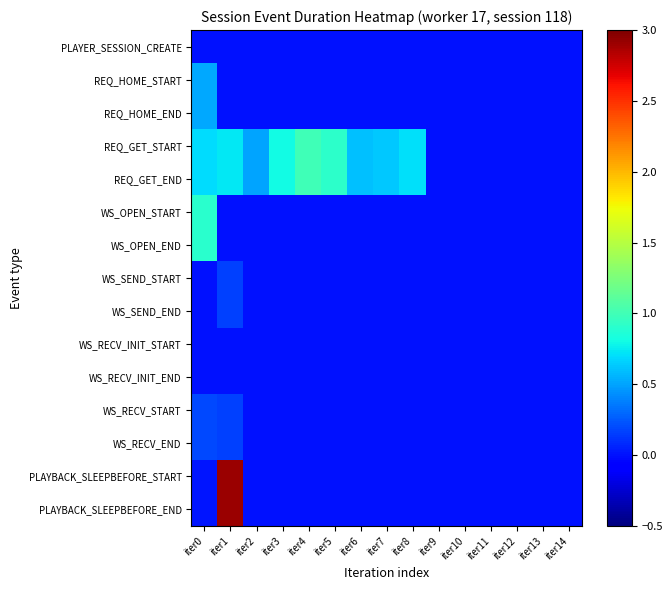

Which series has the largest range (max minus min)?

PLAYBACK_SLEEPBEFORE_START